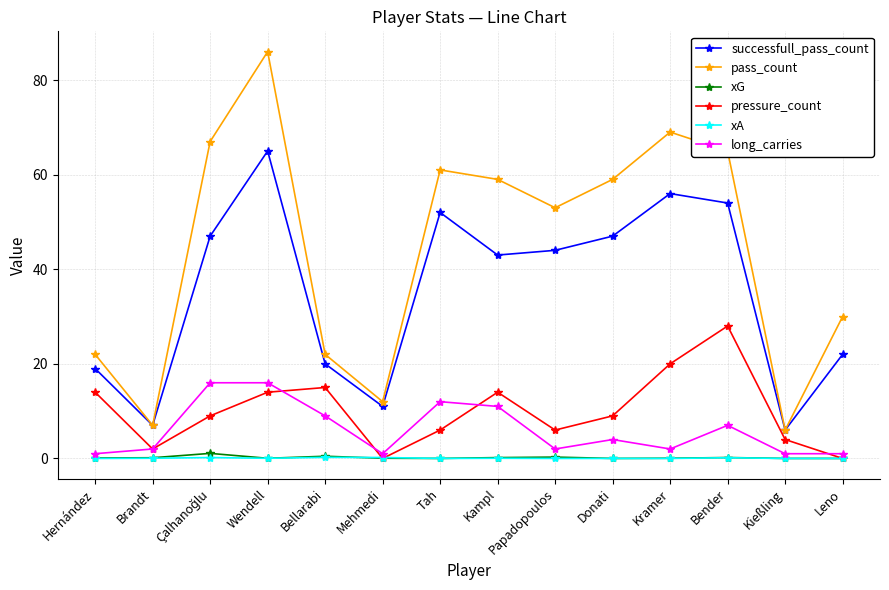

Count the number of categories in the chart.

14